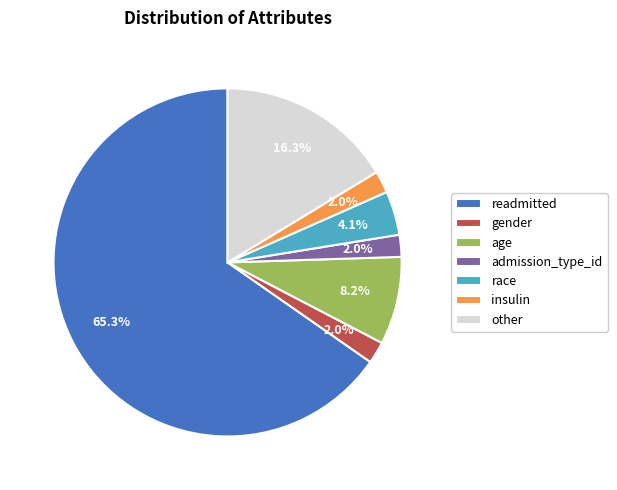

Combined, do readmitted and gender account for over 50%?

Yes